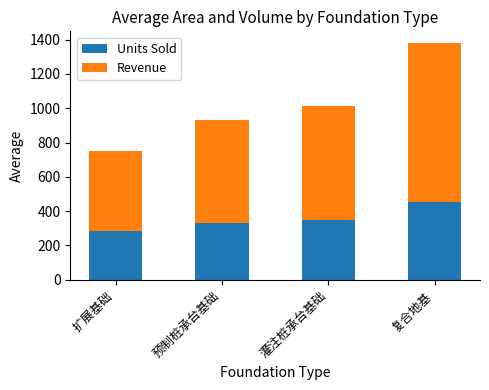

What are all the series names shown in the legend?

Units Sold, Revenue